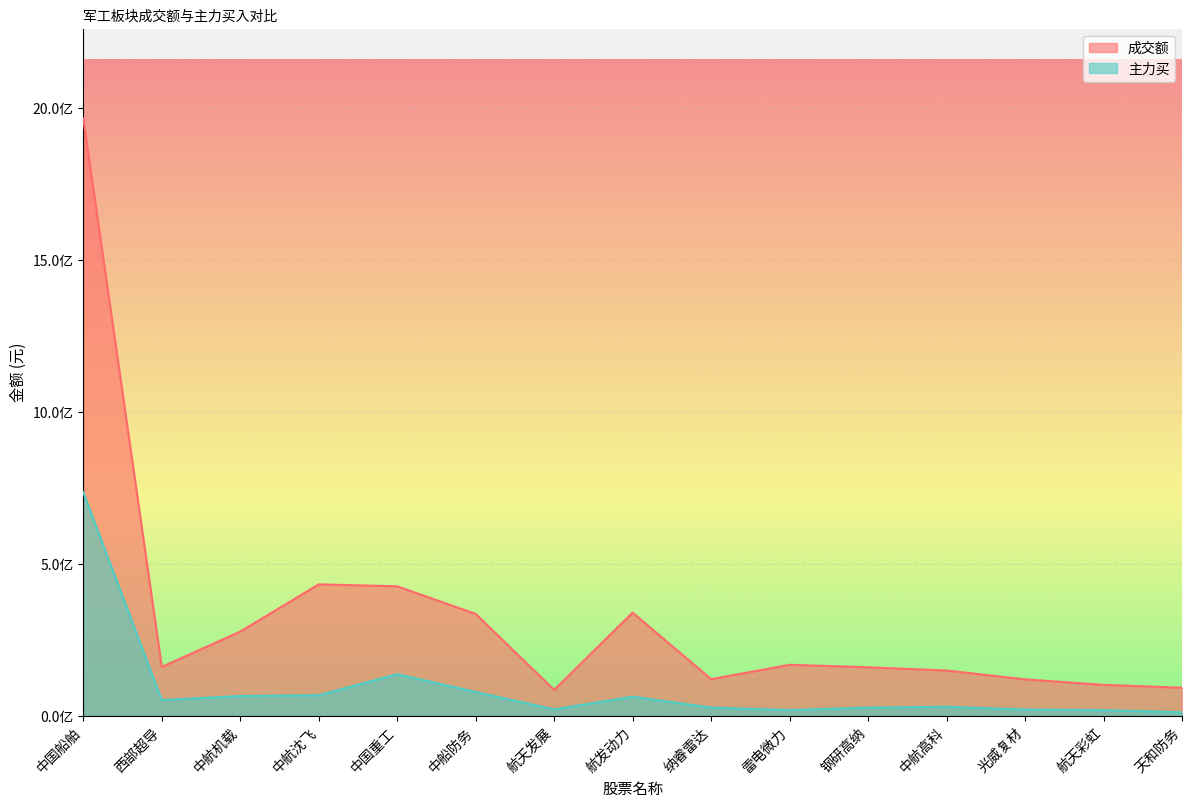

At which label does 成交额 reach its peak?

中国船舶